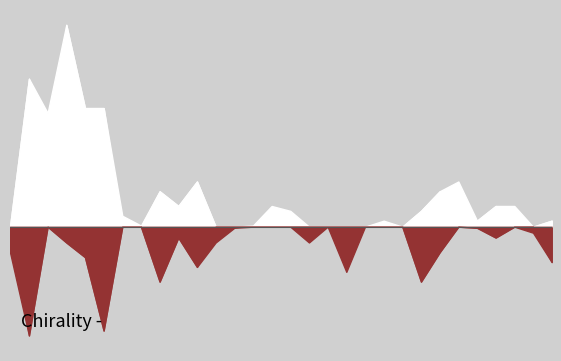

How many values in the white series exceed 7?

15